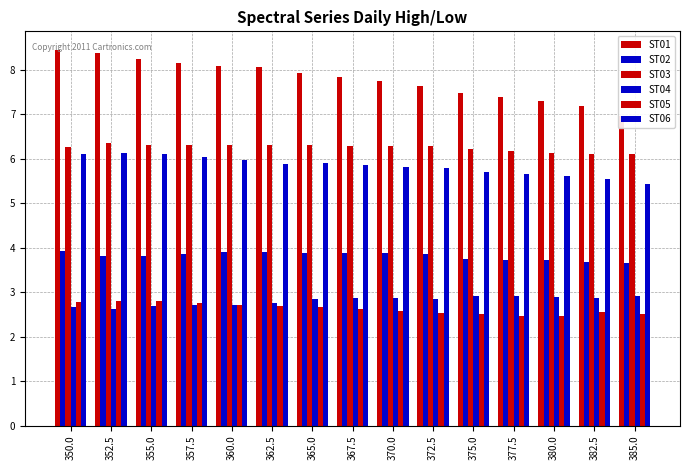

Are the bars horizontal?

No